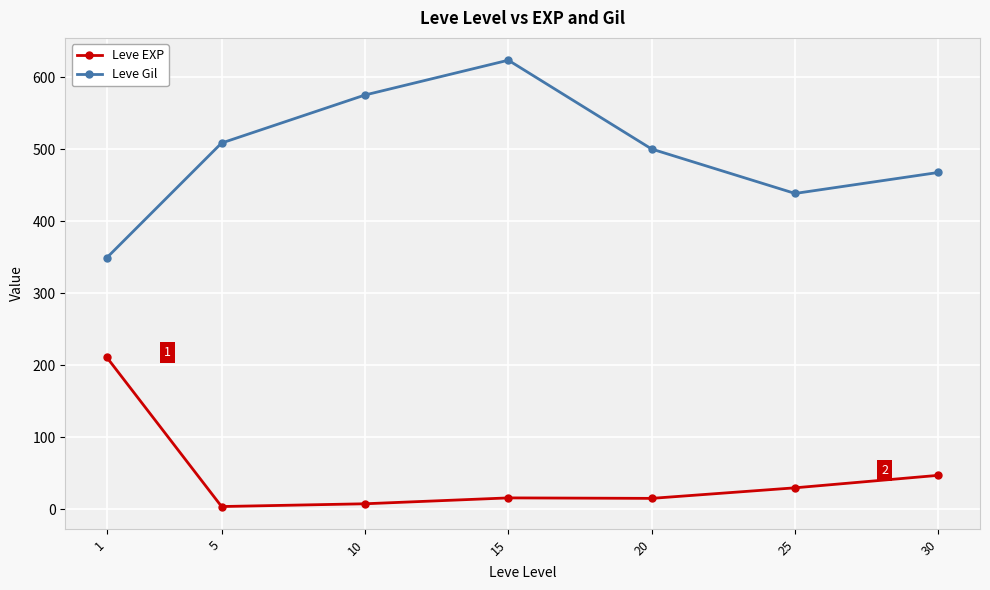

What is the value of the Leve Gil point at the 5th from the left?

500.0